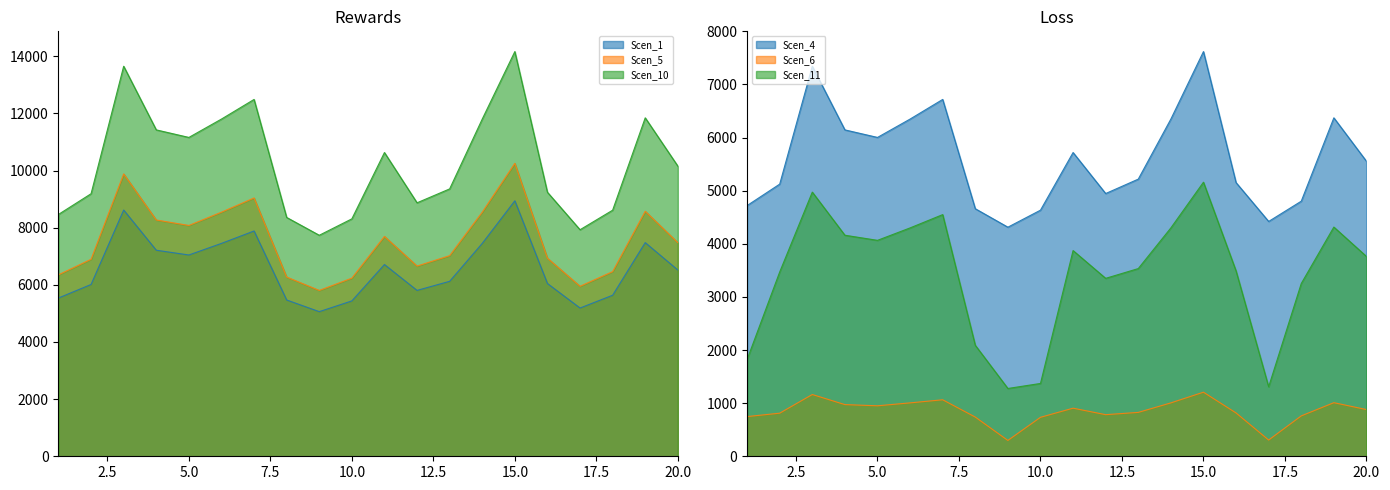

How many lines are shown in the chart?

6